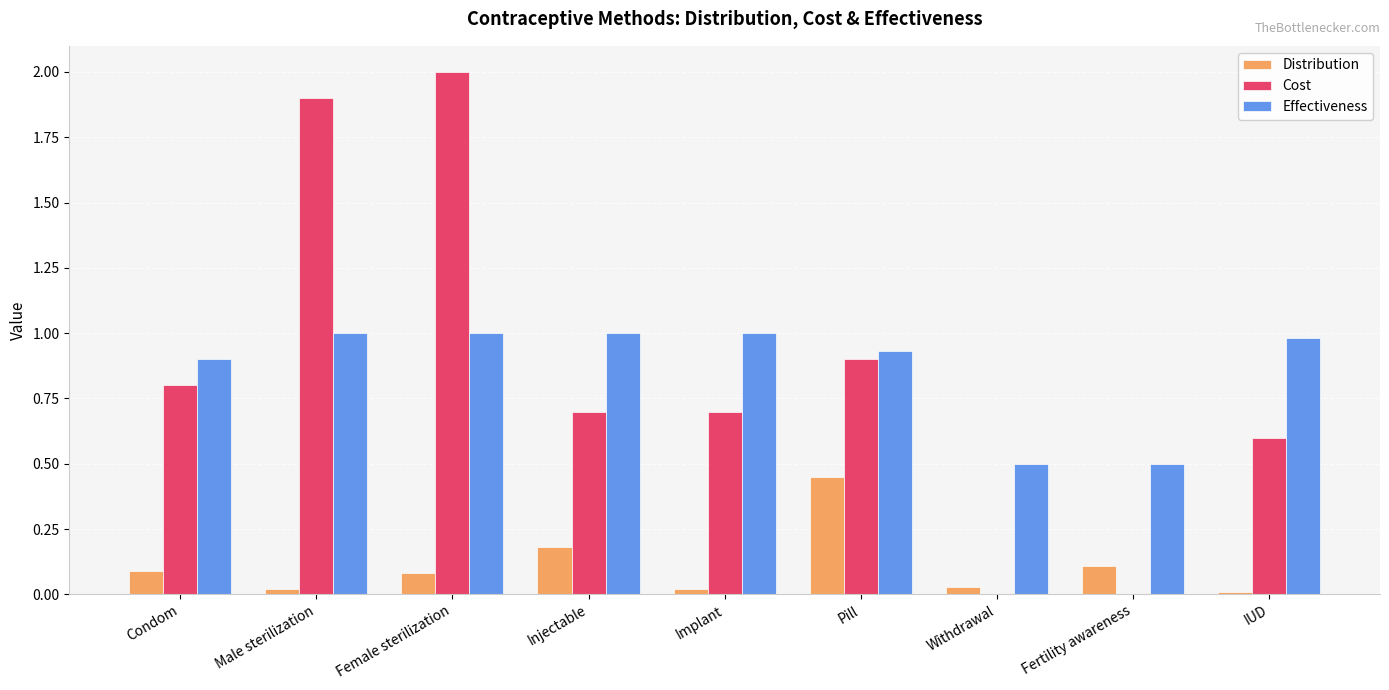

Between Male sterilization and Injectable, which series saw the biggest shift?

Cost